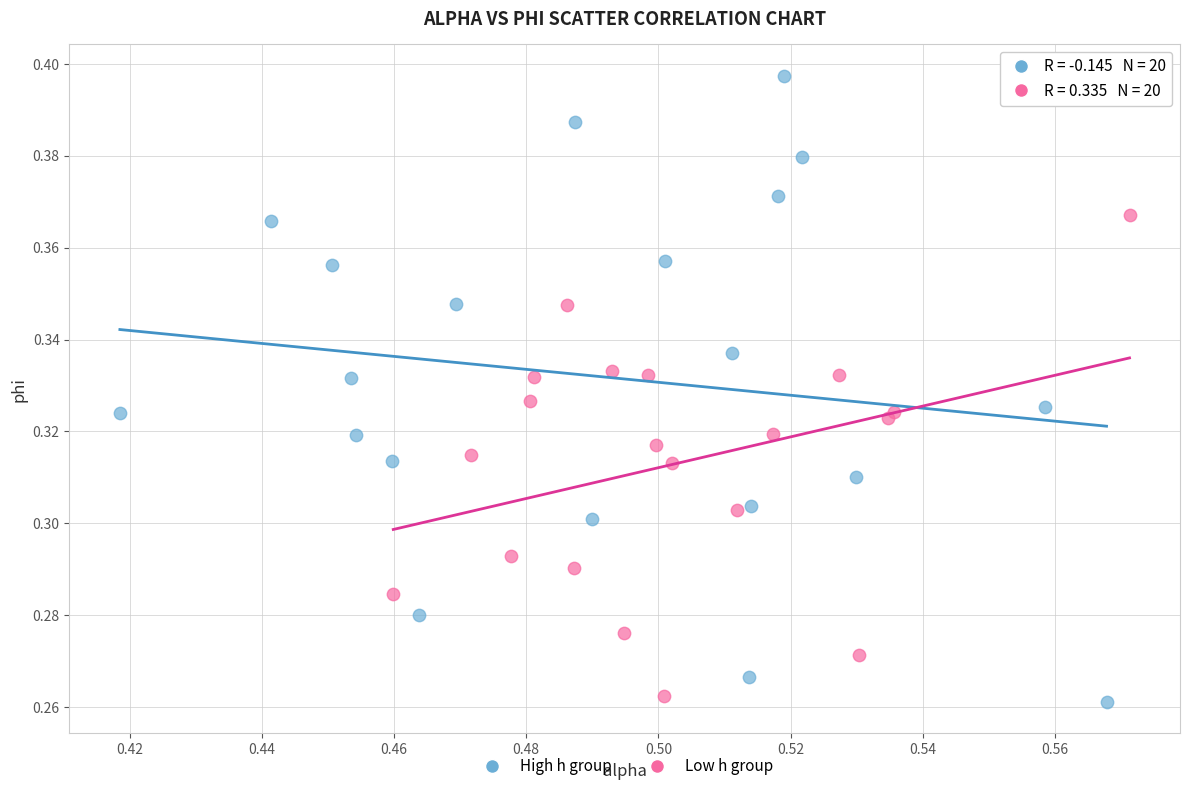

Which series contains the highest Y value?

High h group